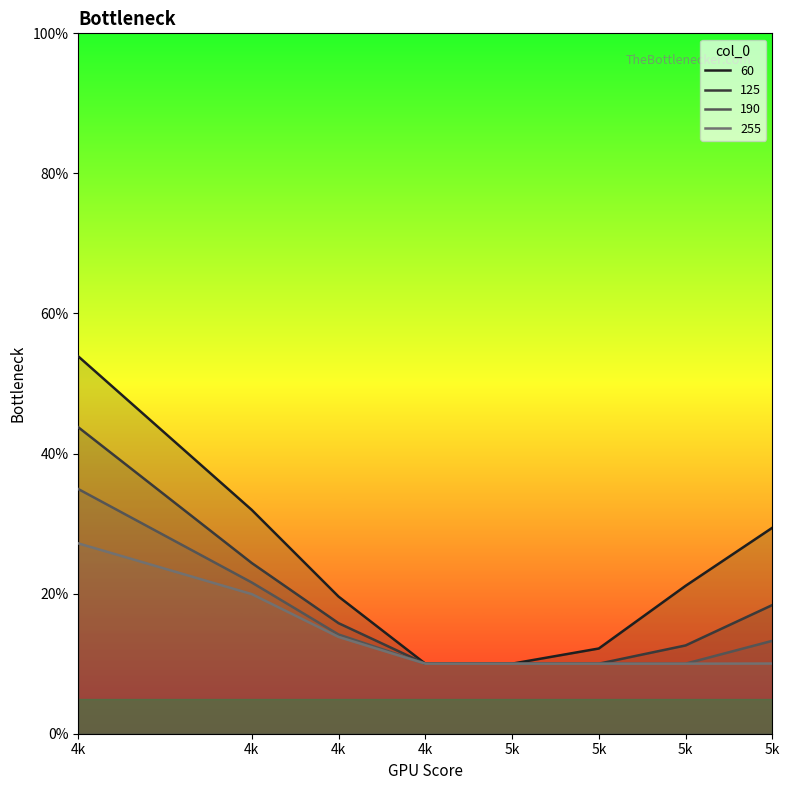

Reading right to left, extract all data points from this chart.

60: 0.3	0.2	0.1	0.1	0.1	0.2	0.3	0.5
125: 0.2	0.1	0.1	0.1	0.1	0.2	0.2	0.4
190: 0.1	0.1	0.1	0.1	0.1	0.1	0.2	0.3
255: 0.1	0.1	0.1	0.1	0.1	0.1	0.2	0.3